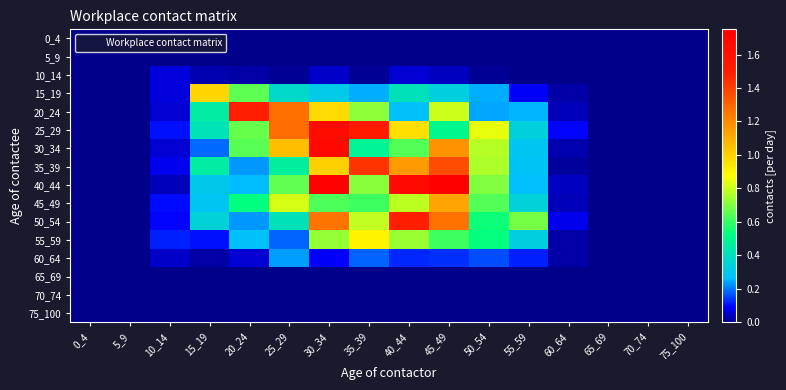

What is the spread (max minus min) of values at 30_34?

1.7